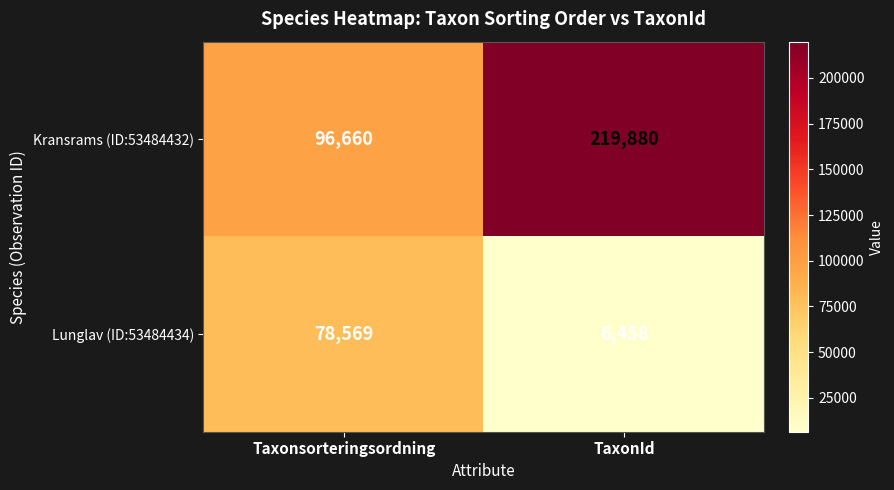

Rank the series at Taxonsorteringsordning from highest to lowest value.

Kransrams (ID:53484432), Lunglav (ID:53484434)